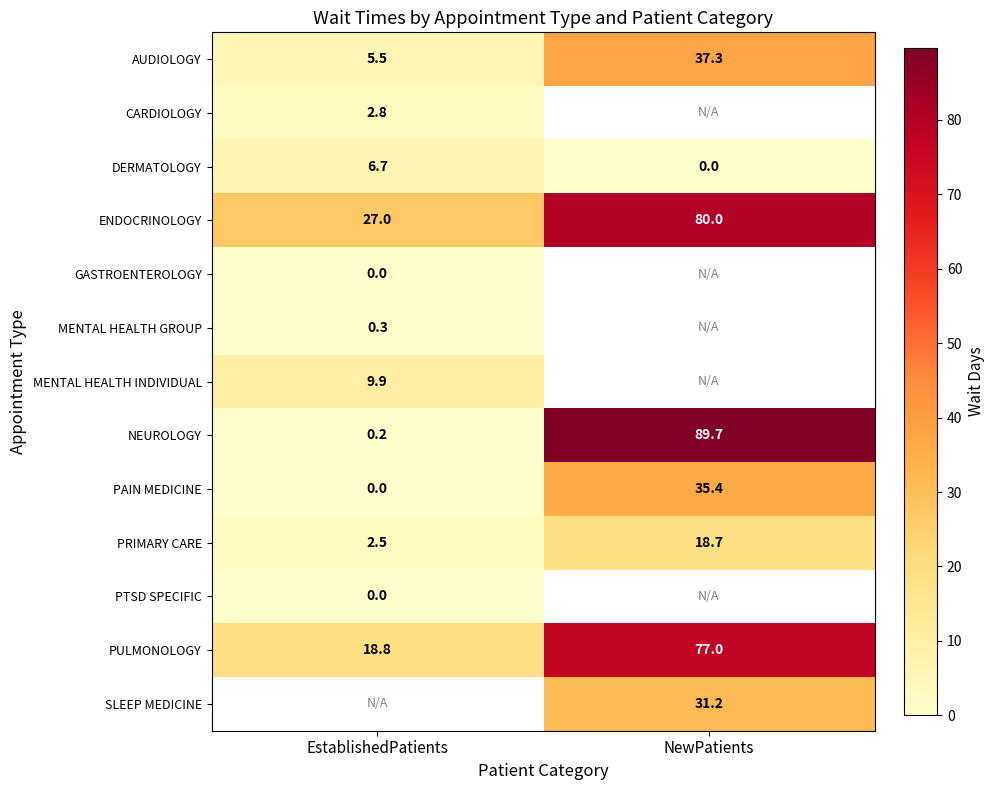

Rank the categories by PRIMARY CARE value from lowest to highest.

EstablishedPatients, NewPatients